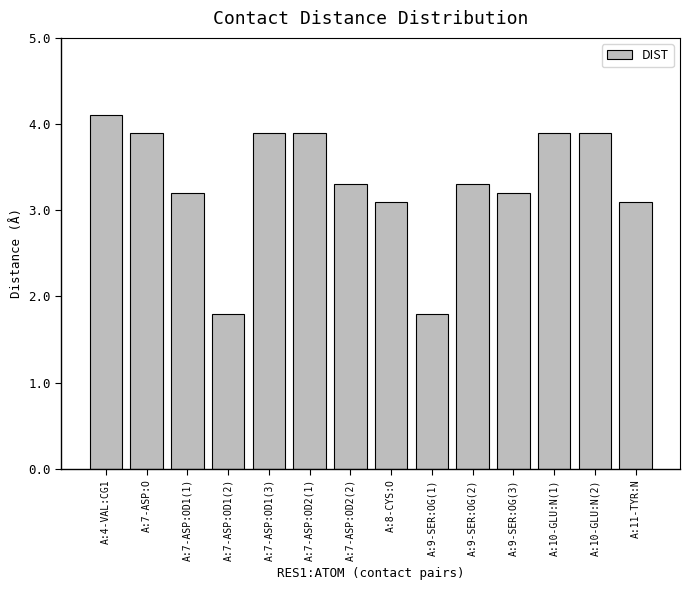

What is the difference between the values at A:7-ASP:OD1(2) and A:11-TYR:N?

1.3